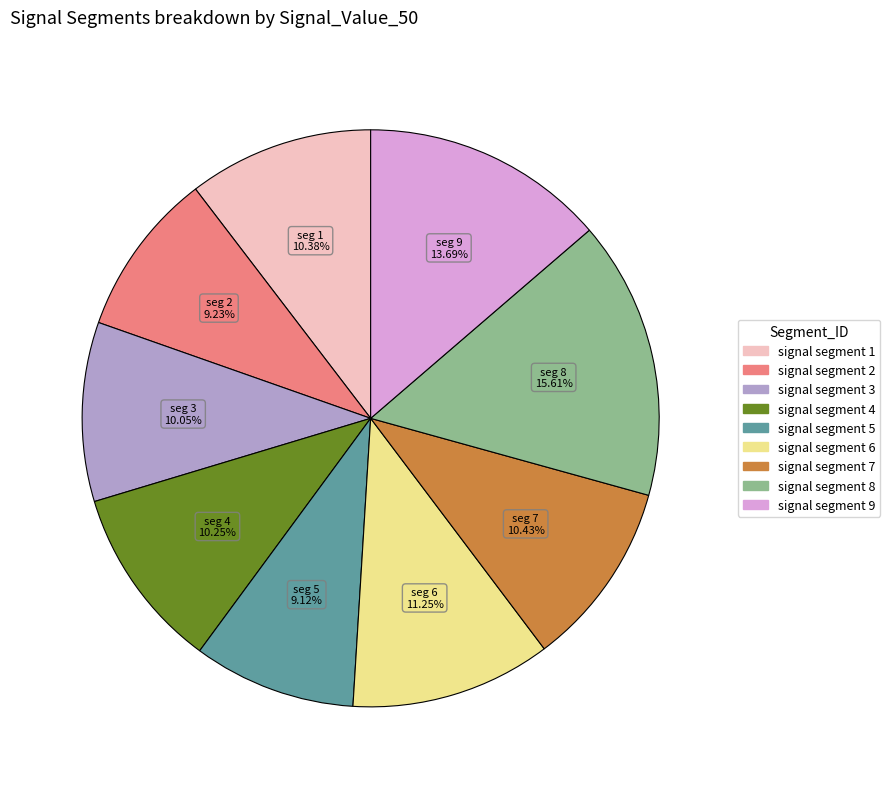

Does signal segment 1 account for over 50% of the chart?

No